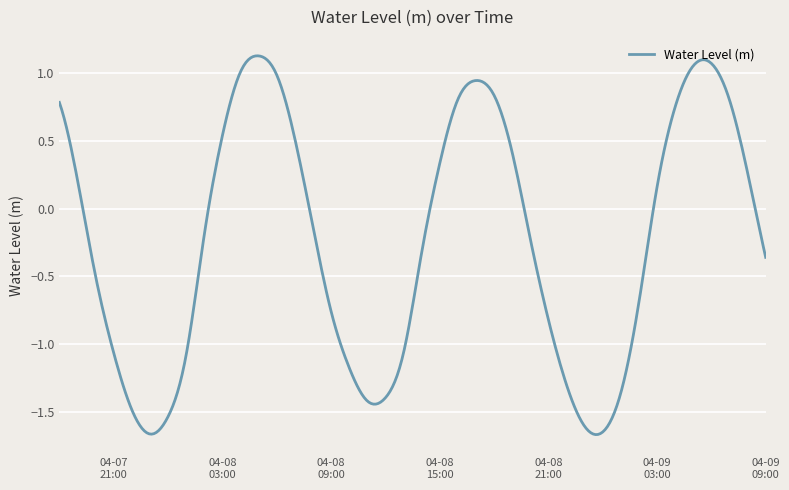

How many lines are shown in the chart?

1